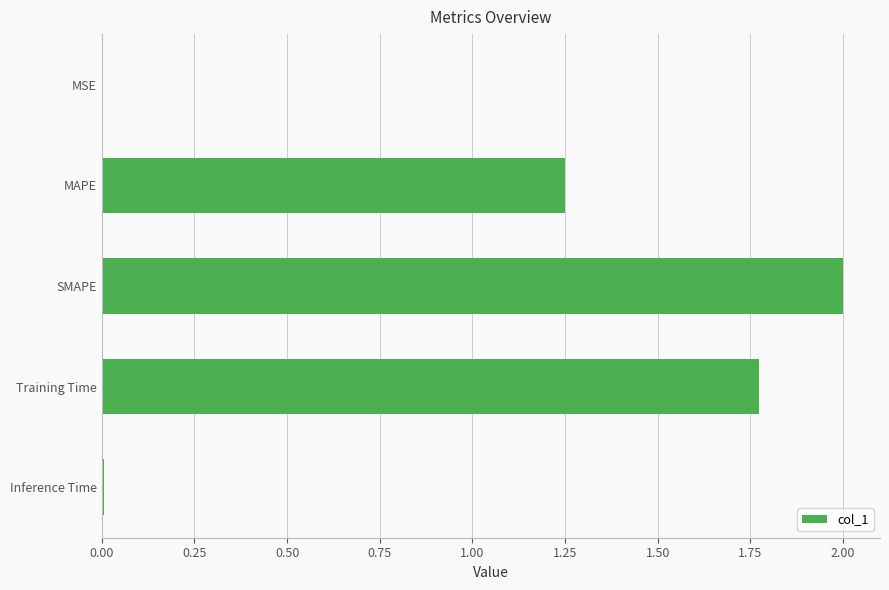

What is the sum of all values?

5.0